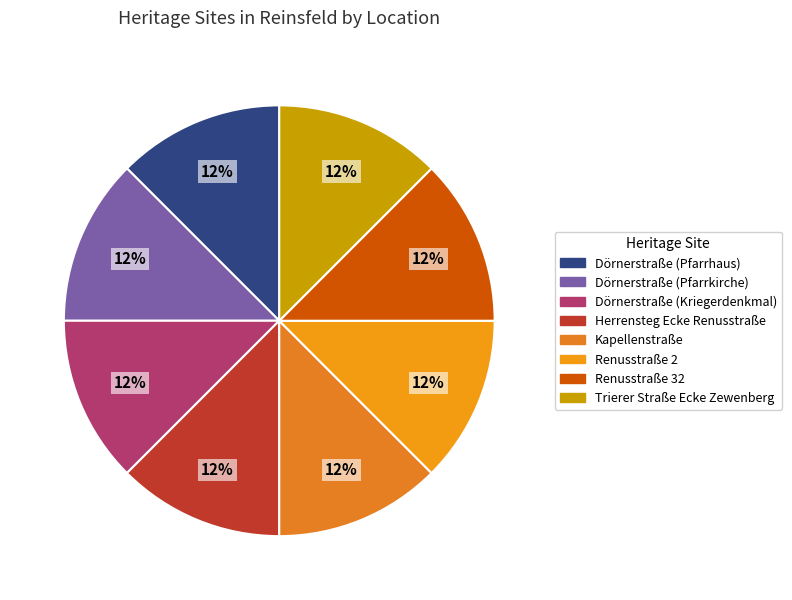

To the nearest percent, what portion does Kapellenstraße represent?

13%